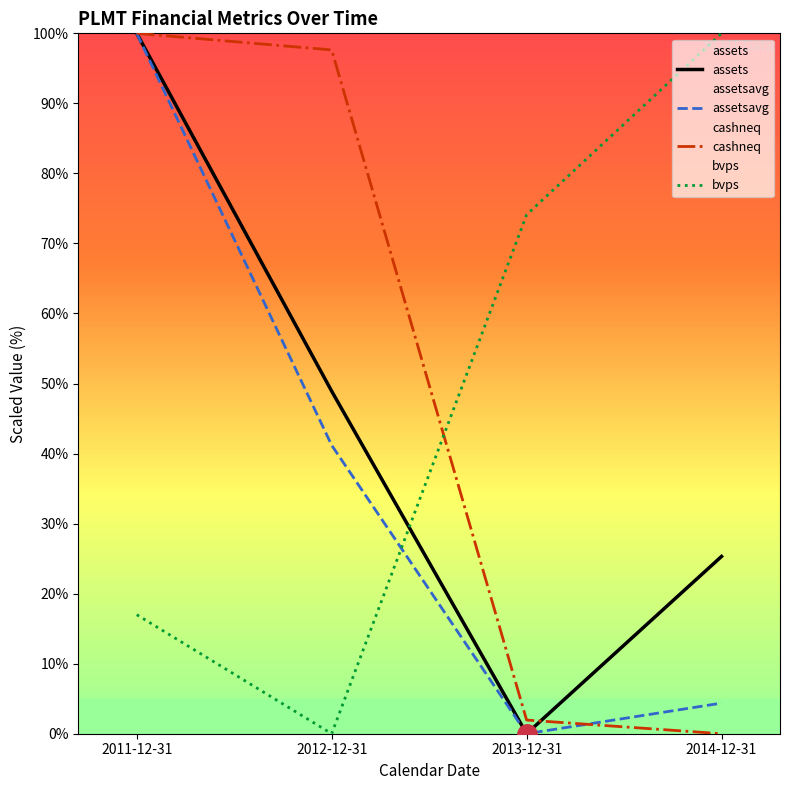

How many data points does each series have?

4